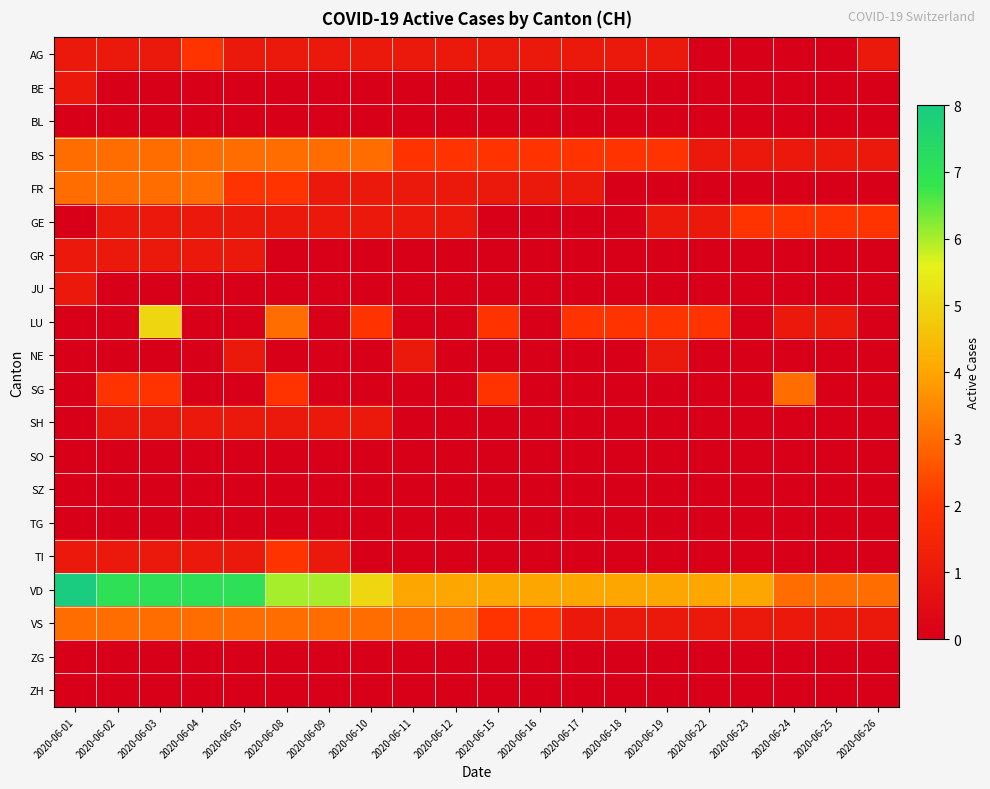

List the series in order of their peak value, highest first.

VD, LU, BS, FR, SG, VS, AG, GE, TI, BE, GR, JU, NE, SH, BL, SO, SZ, TG, ZG, ZH